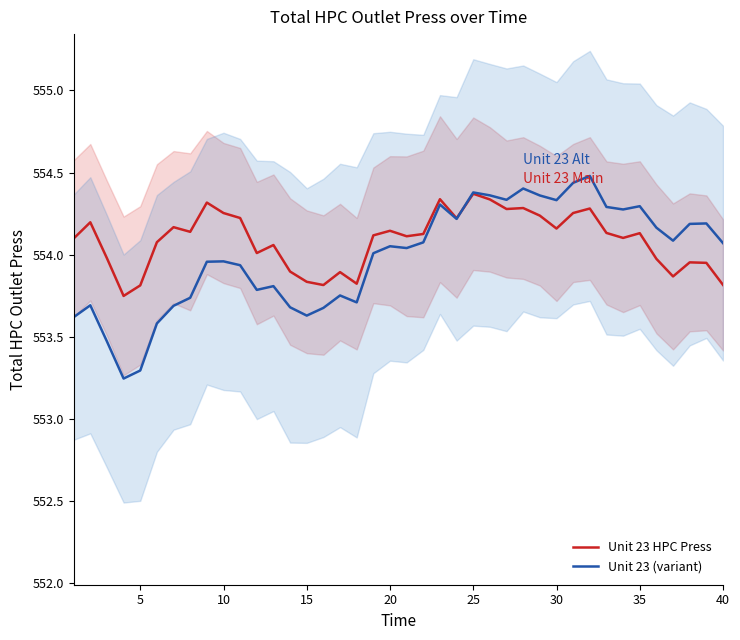

Does the chart have visible grid lines?

No